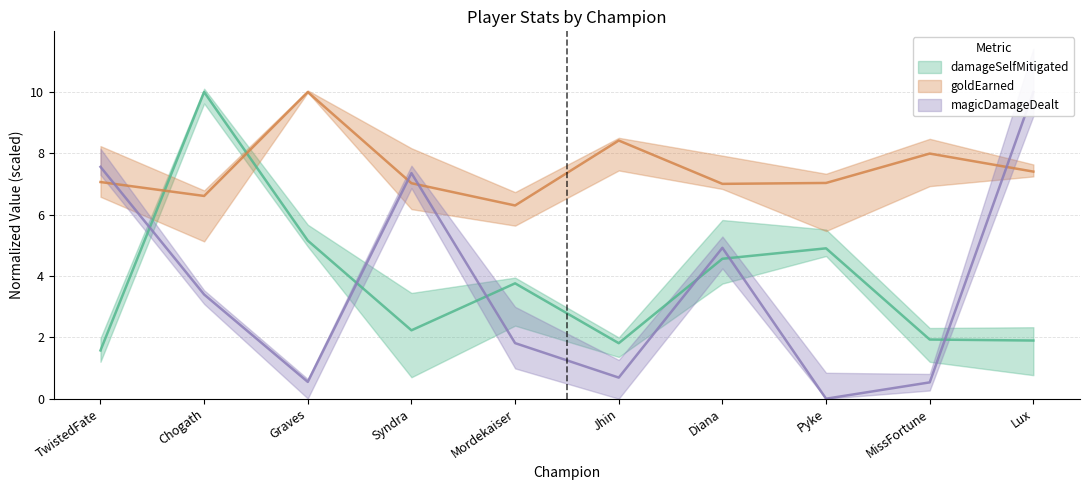

What is the maximum value for magicDamageDealt?

10.0